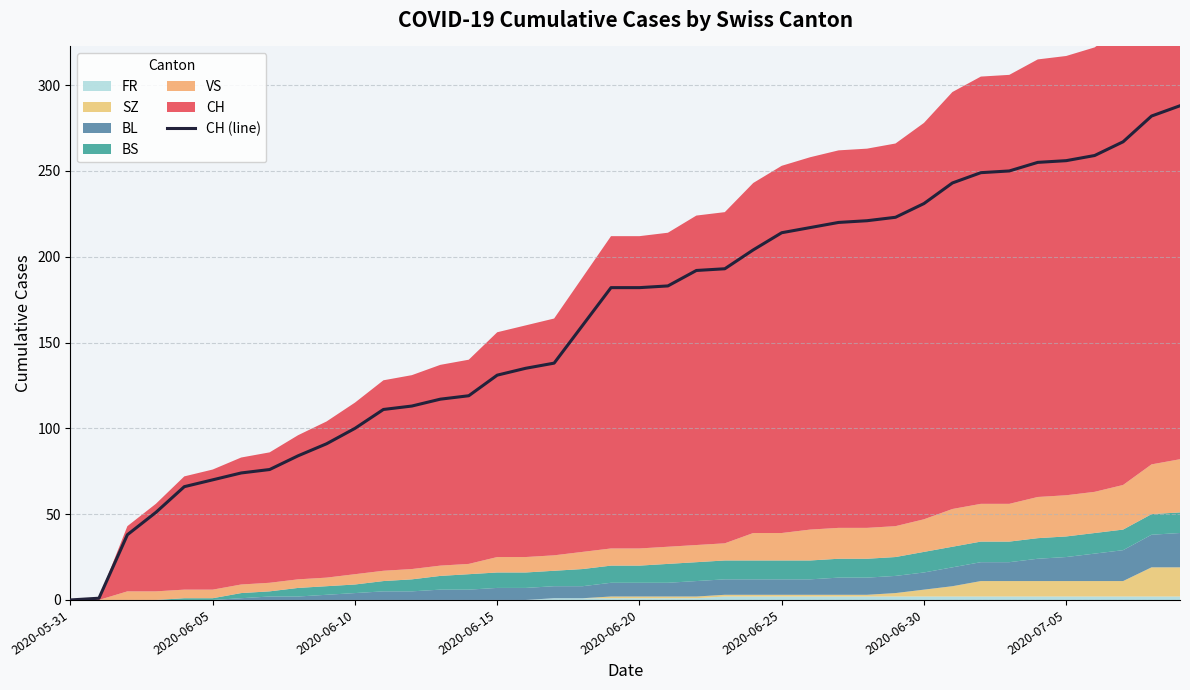

The chart shows a value of 55 at 18. True or false?

False